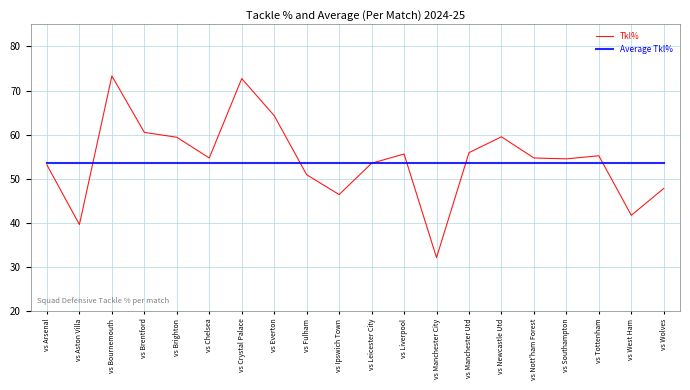

How many distinct data groups are displayed?

2